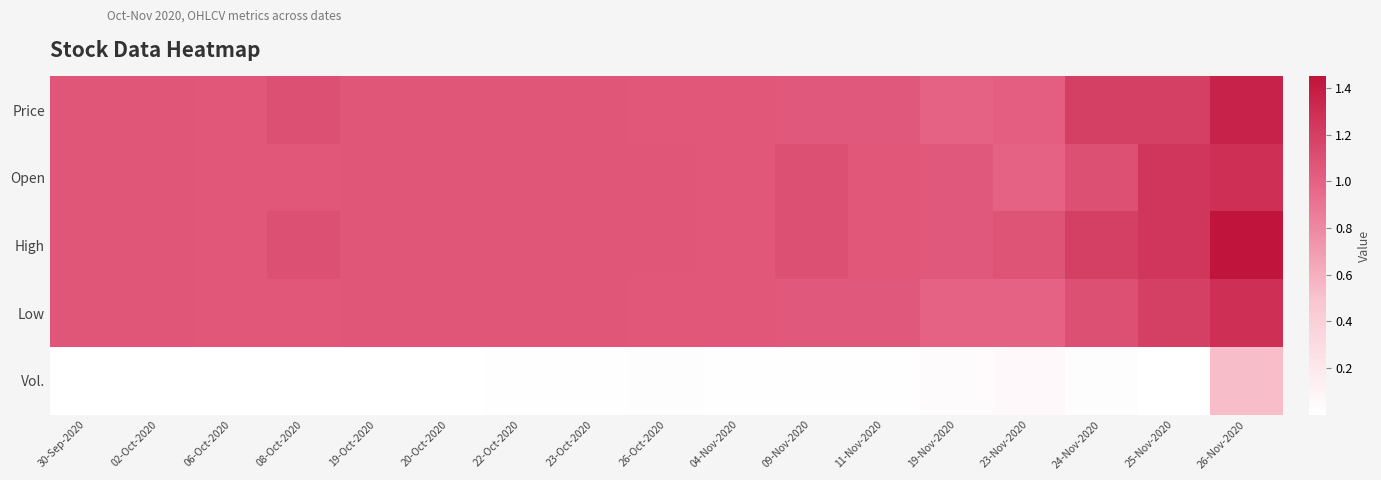

Between 04-Nov-2020 and 19-Nov-2020, which series saw the biggest shift?

Price